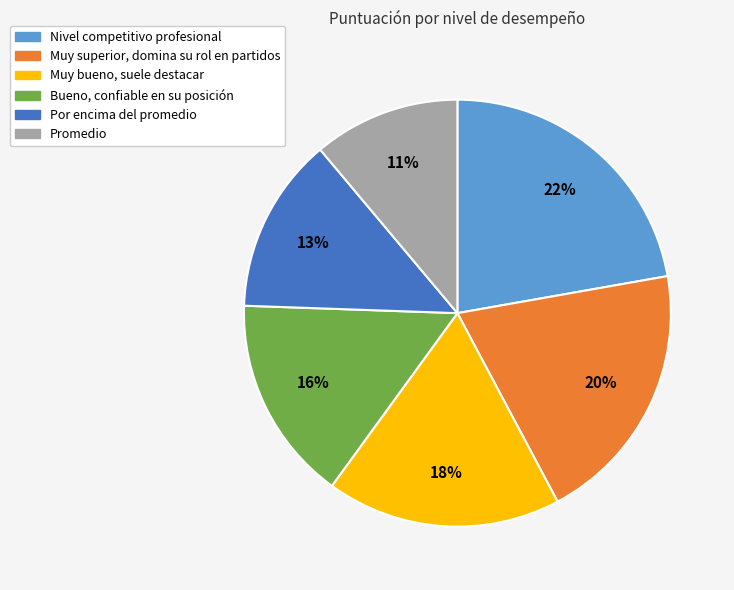

Rank the categories by value from lowest to highest.

Promedio, Por encima del promedio, Bueno, confiable en su posición, Muy bueno, suele destacar, Muy superior, domina su rol en partidos, Nivel competitivo profesional